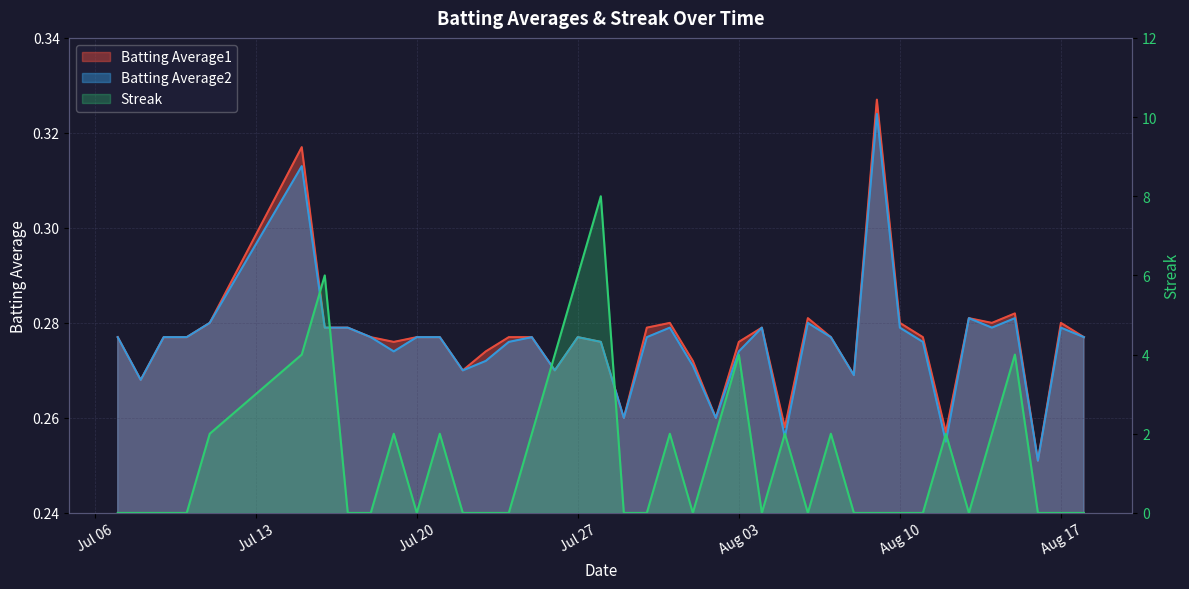

What is the total value across all series at 2010-07-08?

0.5